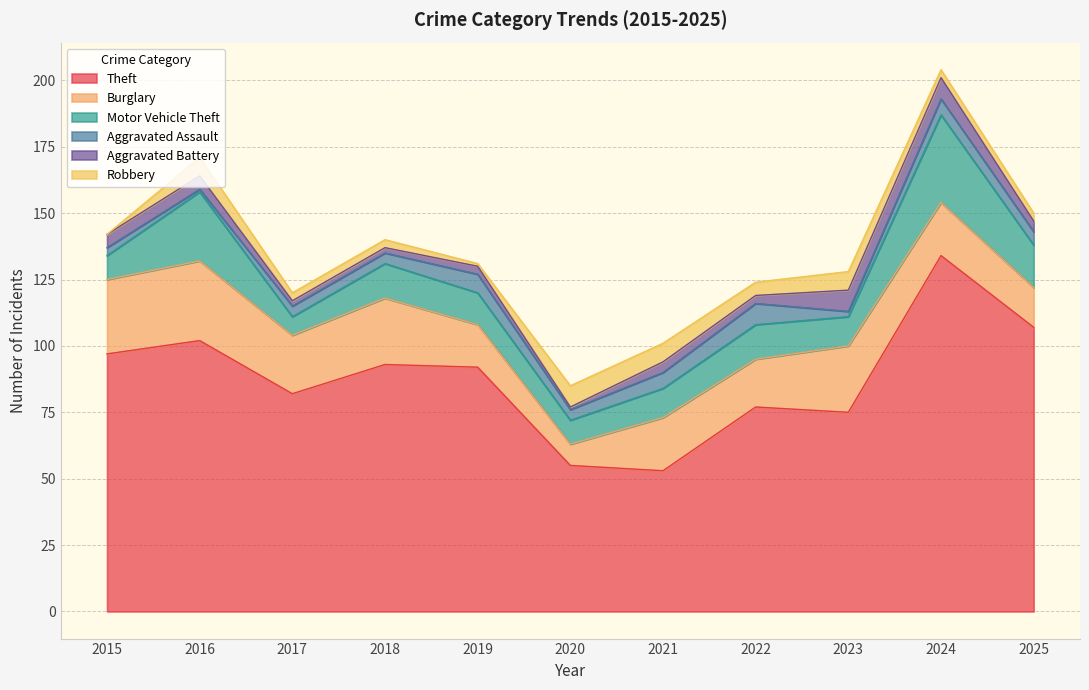

What is the sum of all Robbery values?

47